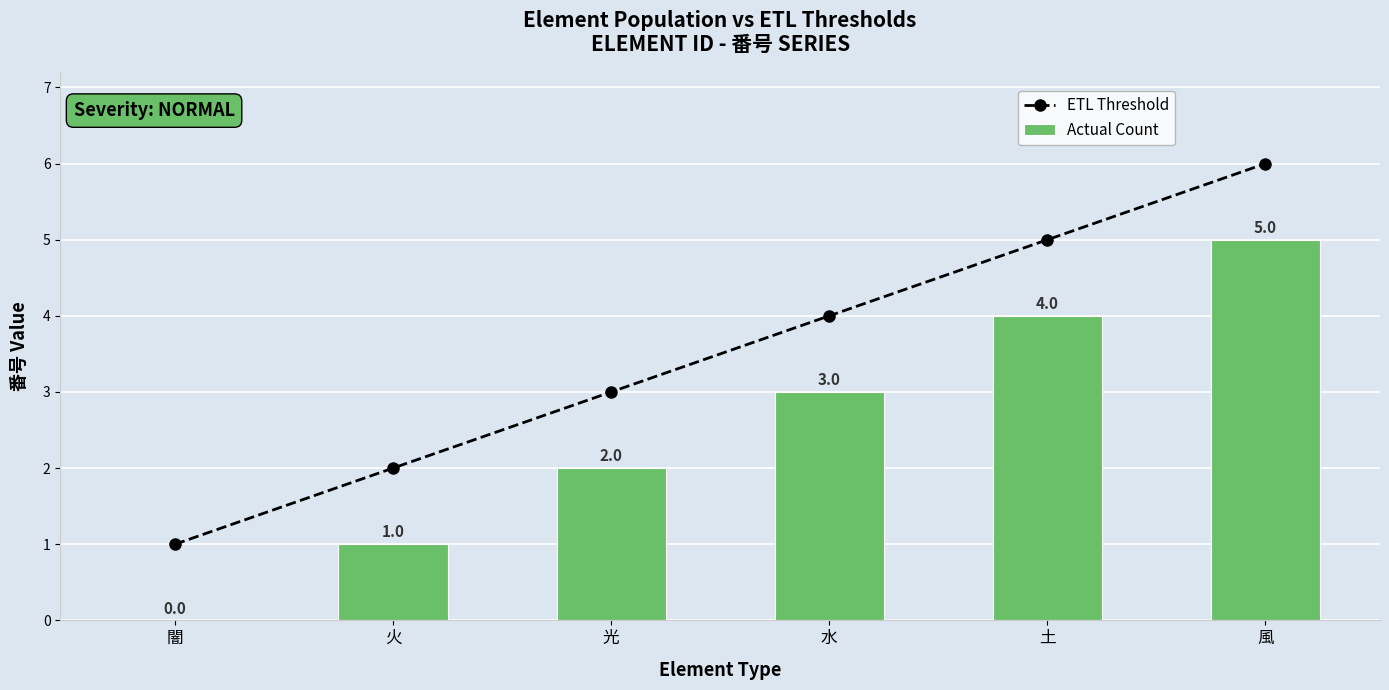

Which category has the lowest value in the ETL Threshold series?

闇